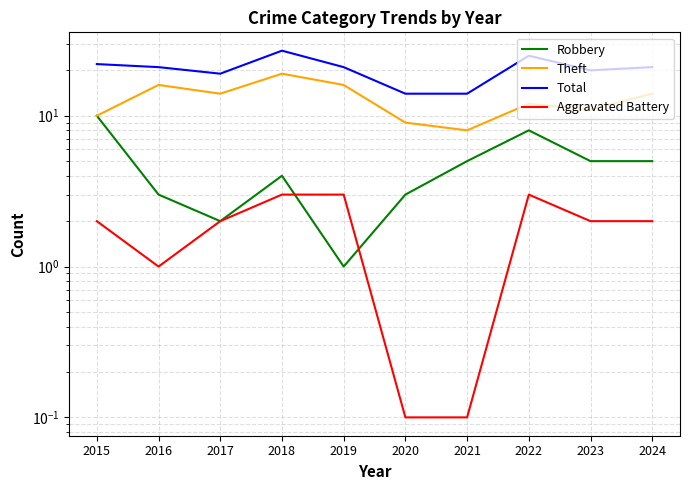

What is the maximum value for Robbery?

10.0